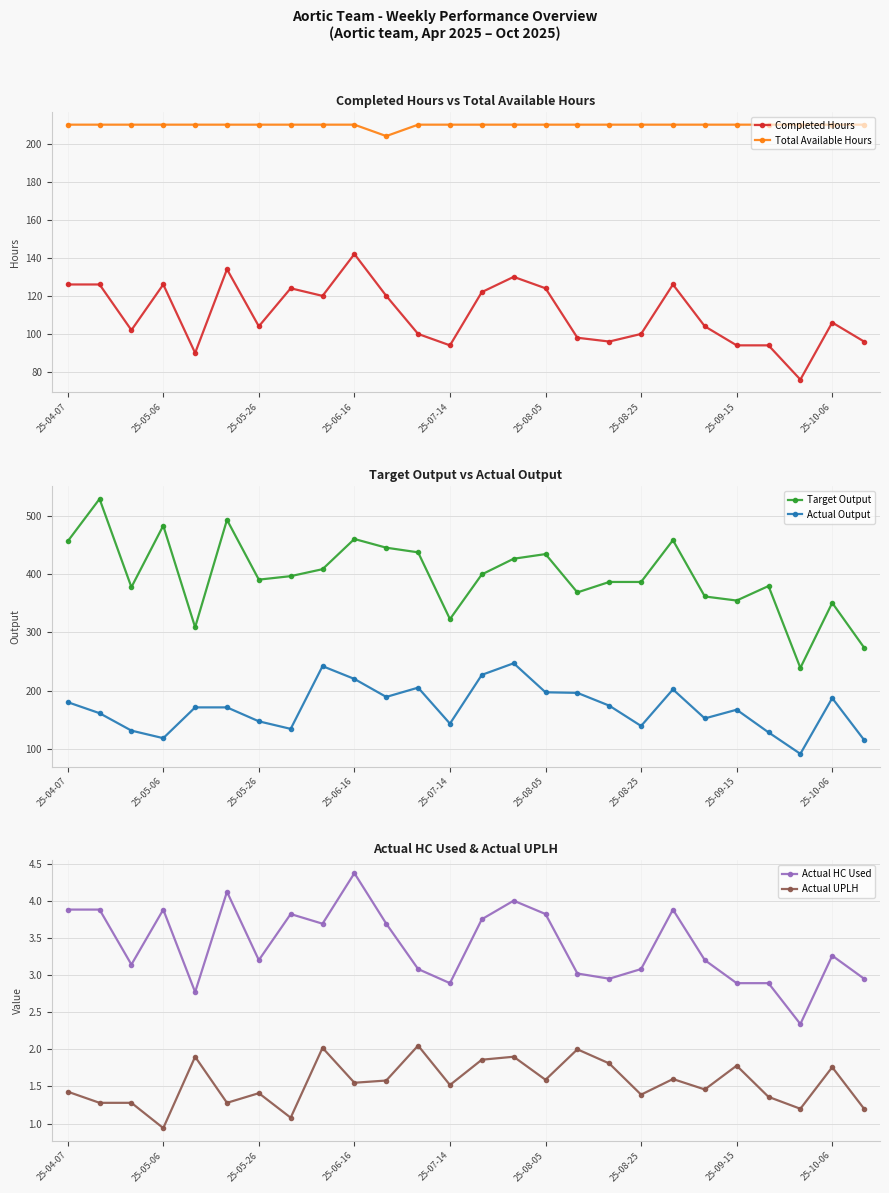

What value does the Completed Hours series have at 25-07-14?

94